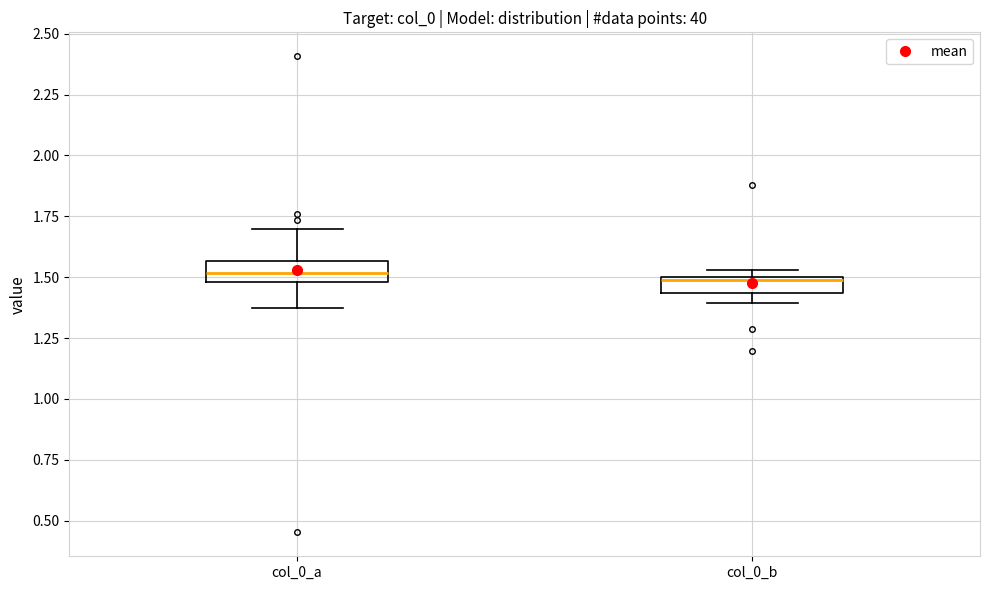

Where does the lower whisker of the box for col_0_a end on the y-axis? The values are not printed on the chart, so give them approximately, as read against the axis.

1.35